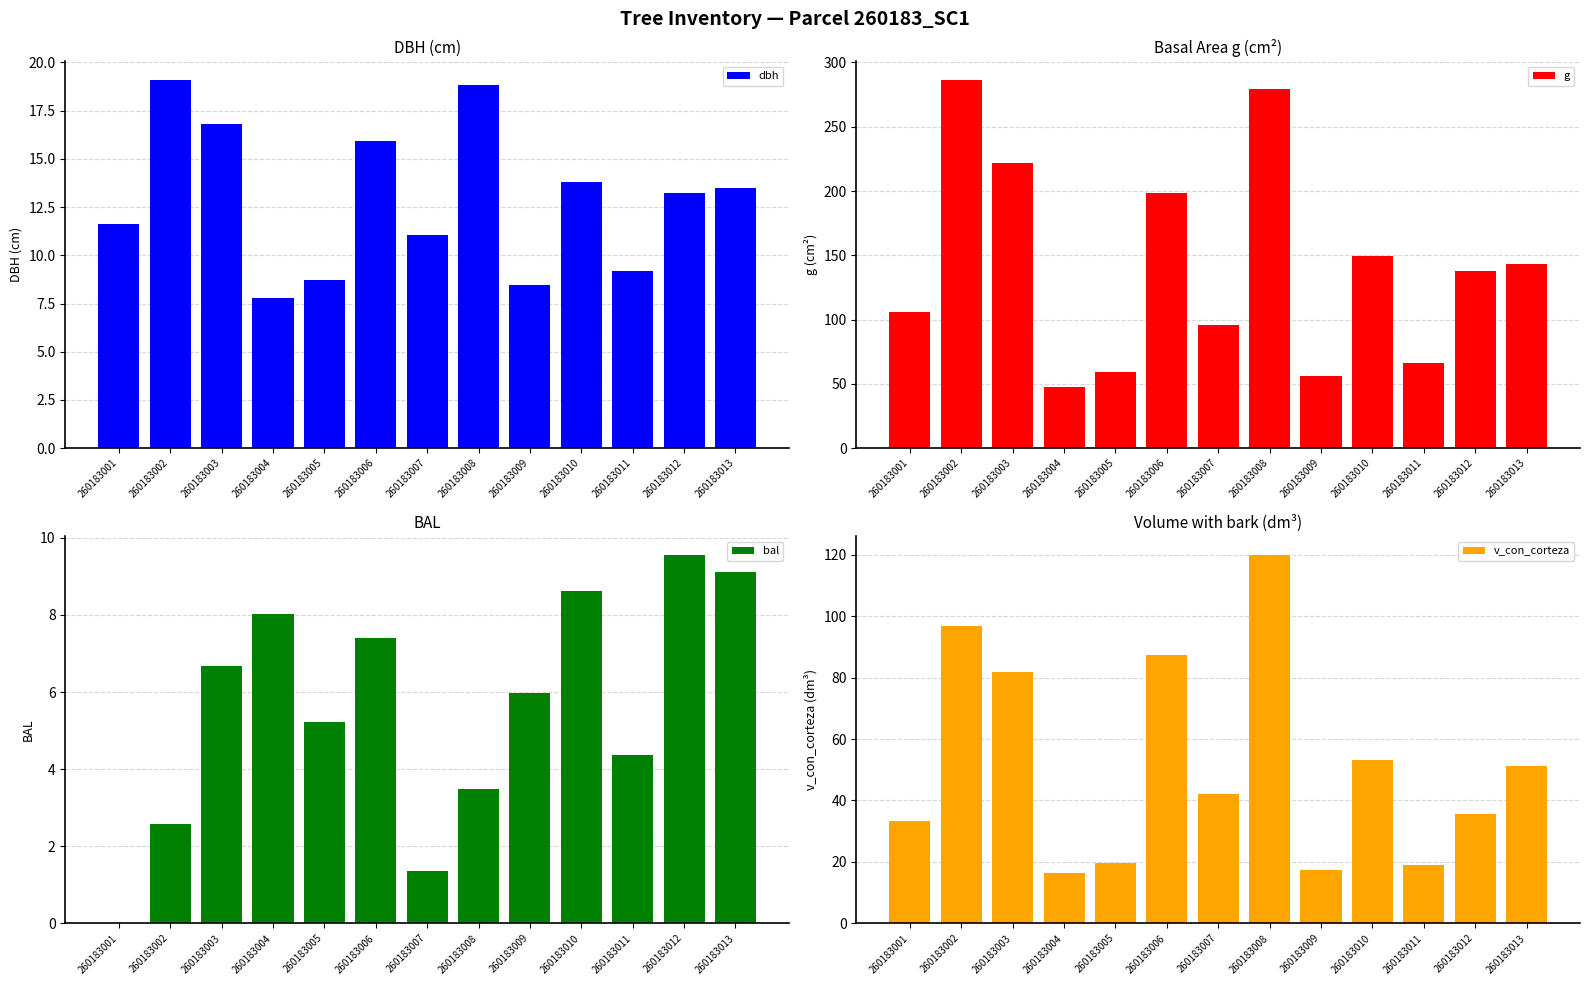

What are all the series names shown in the legend?

dbh, g, bal, v_con_corteza